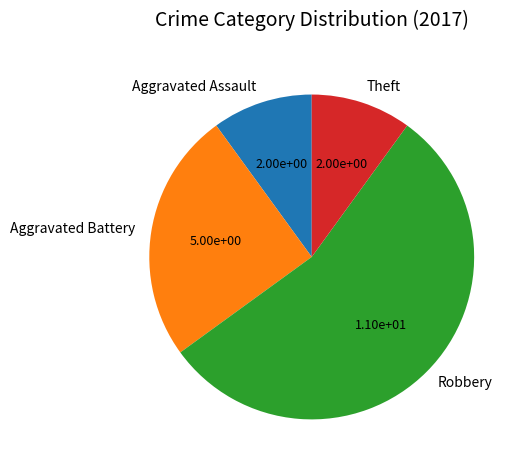

Count the number of slices in the pie.

4